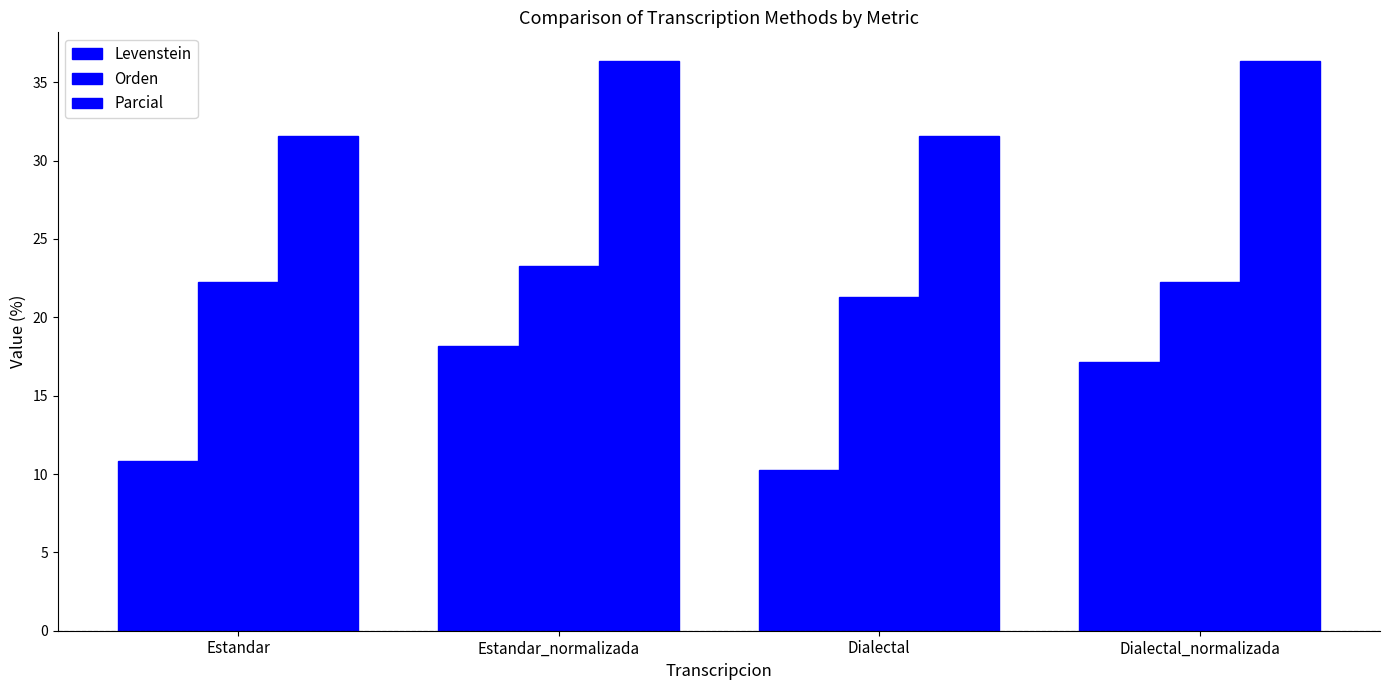

True or false: Parcial has a value of 45.8 at Dialectal.

False